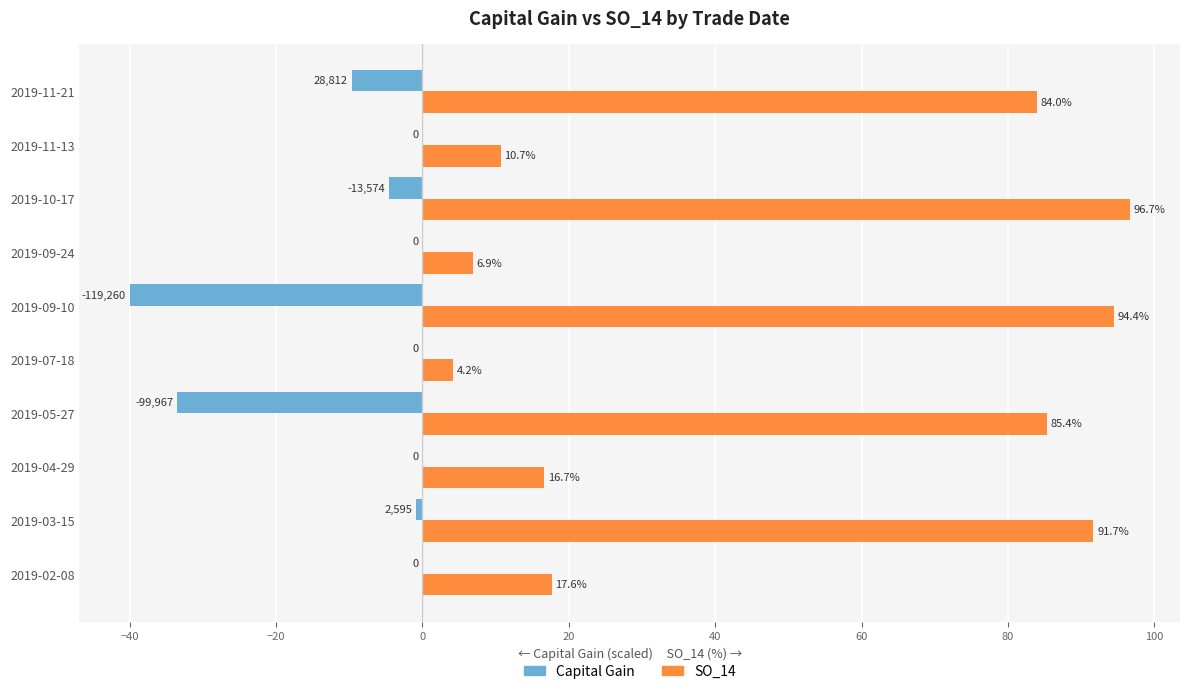

The value of SO_14 at 2019-09-10 is 94.4. True or false?

True